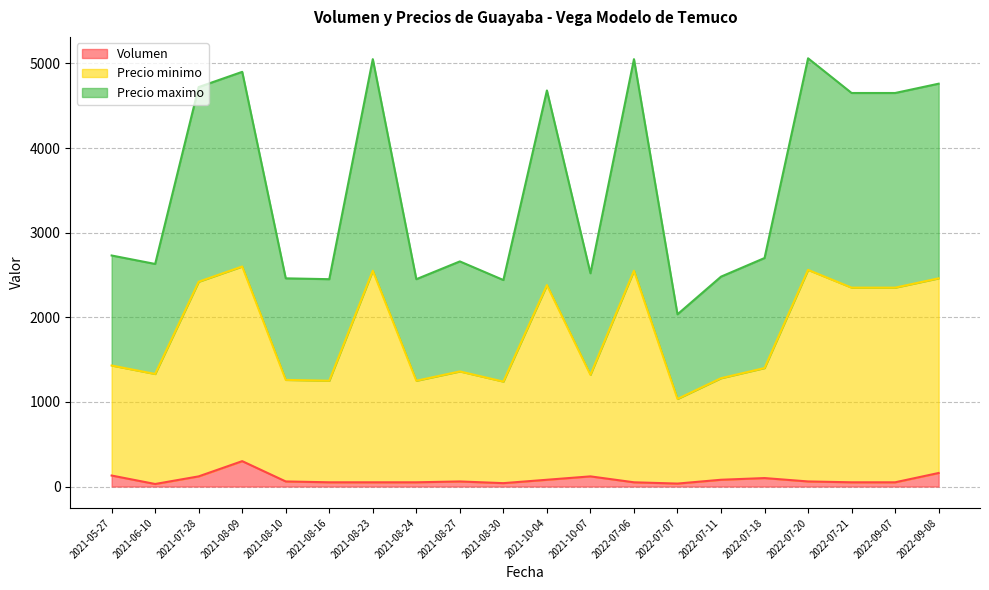

In Precio minimo, how many points are higher than both neighbors (excluding endpoints)?

6